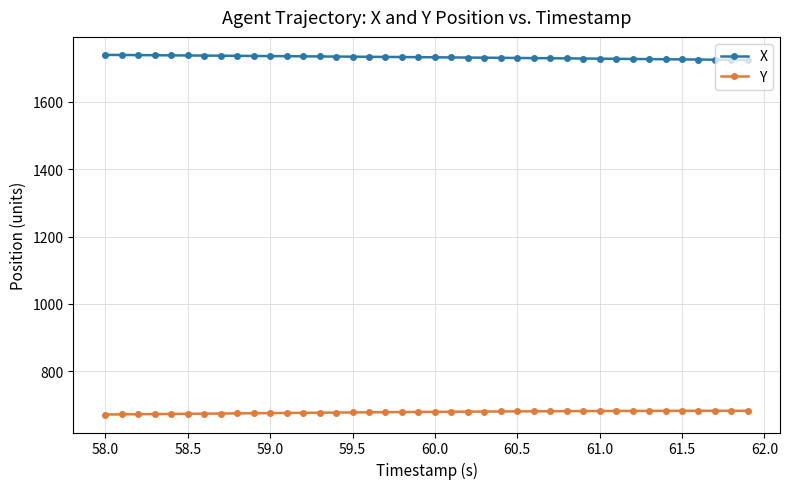

At how many categories does at least one series exceed 1608?

40